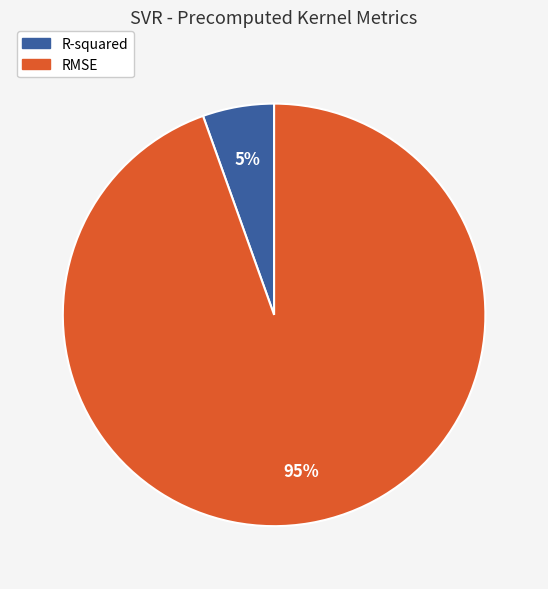

Combined, do R-squared and RMSE account for over 50%?

Yes